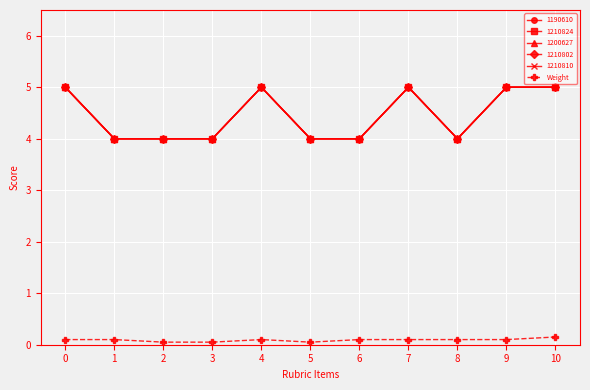

Does the chart have visible grid lines?

Yes